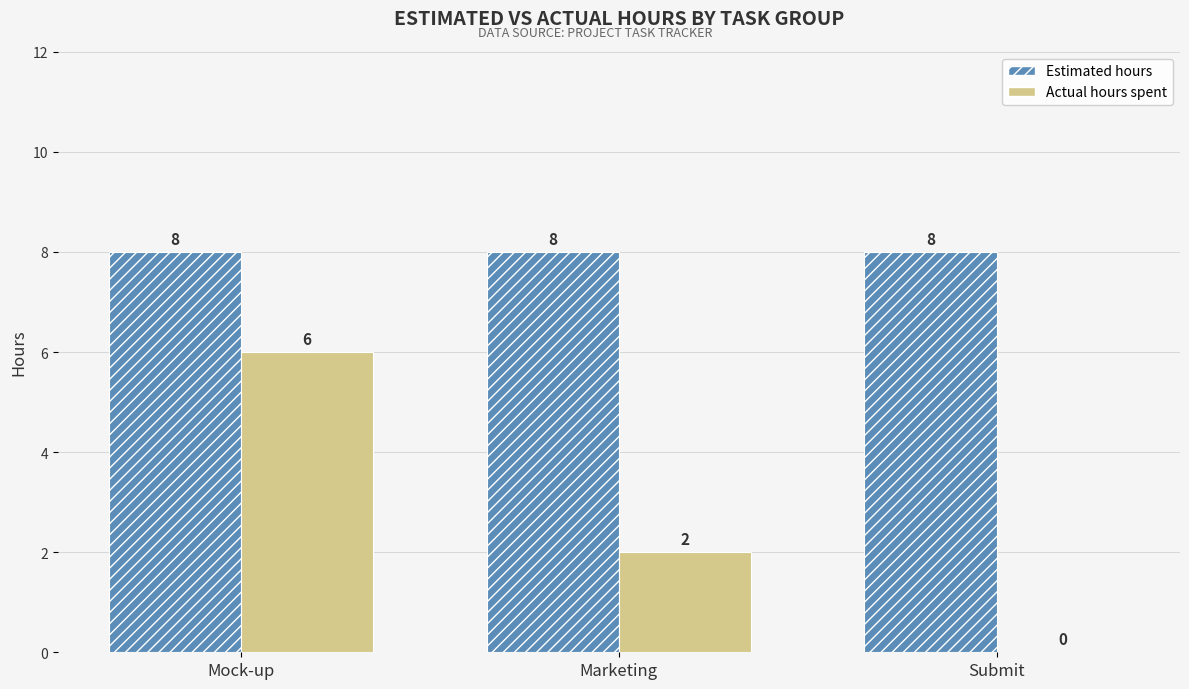

Reading left to right, extract all data points from this chart.

Estimated hours: Mock-up=8	Marketing=8	Submit=8
Actual hours spent: Mock-up=6	Marketing=2	Submit=0